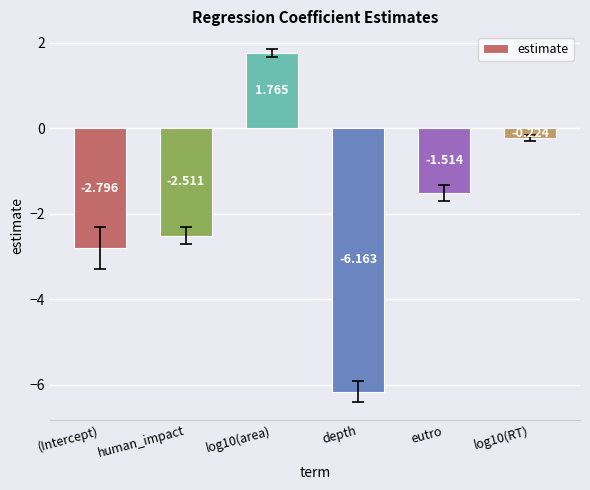

What is the change in value from human_impact to log10(RT)?

+2.3